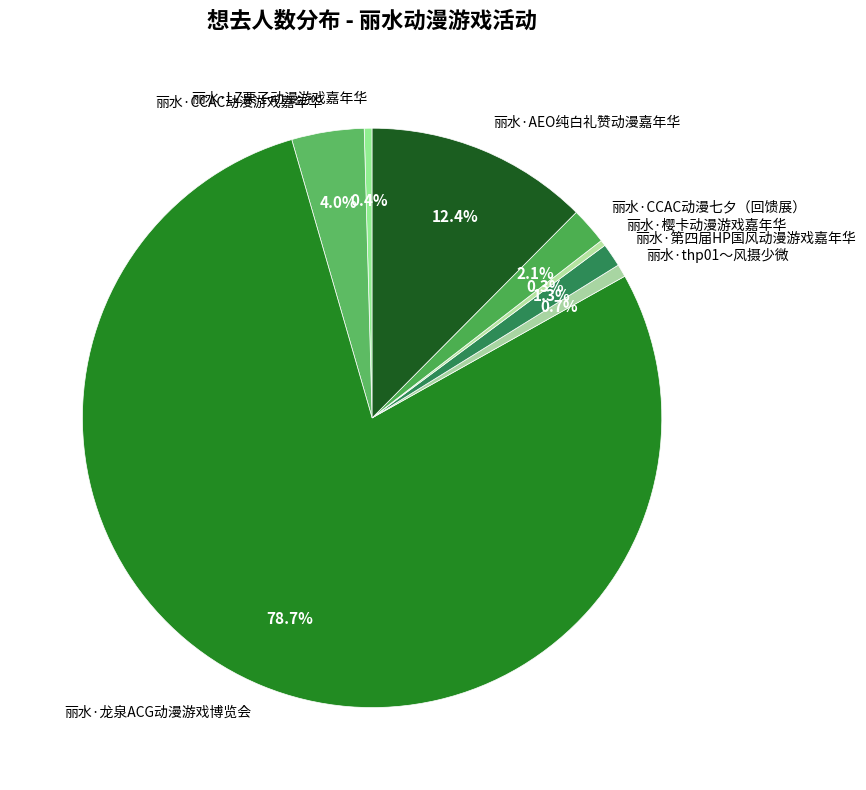

Is it true that 丽水·thp01～风摄少微 is 1% of the pie?

True